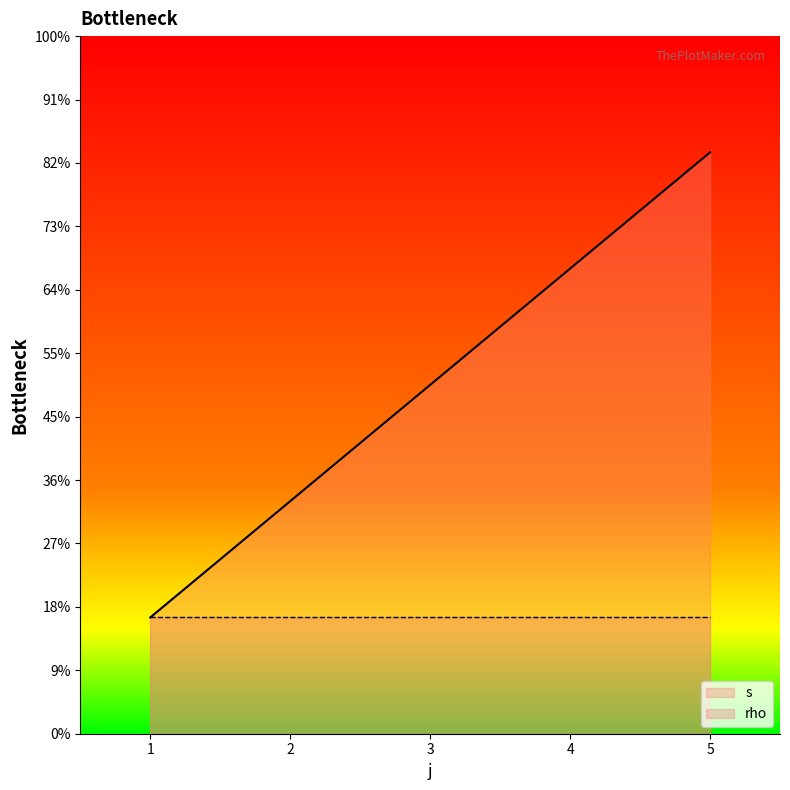

What is the ratio of the value at 2 to the value at 4?

0.5